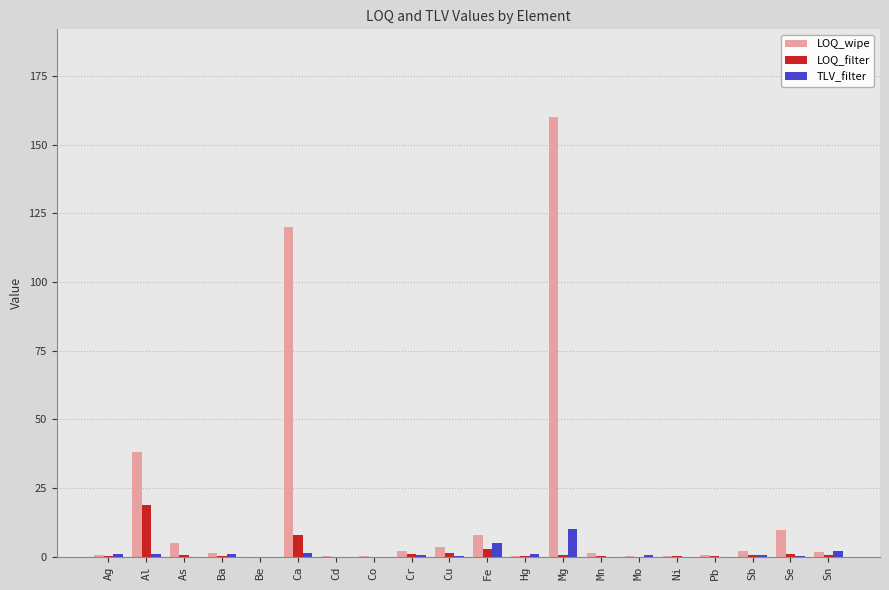

Does the chart contain stacked bars?

No